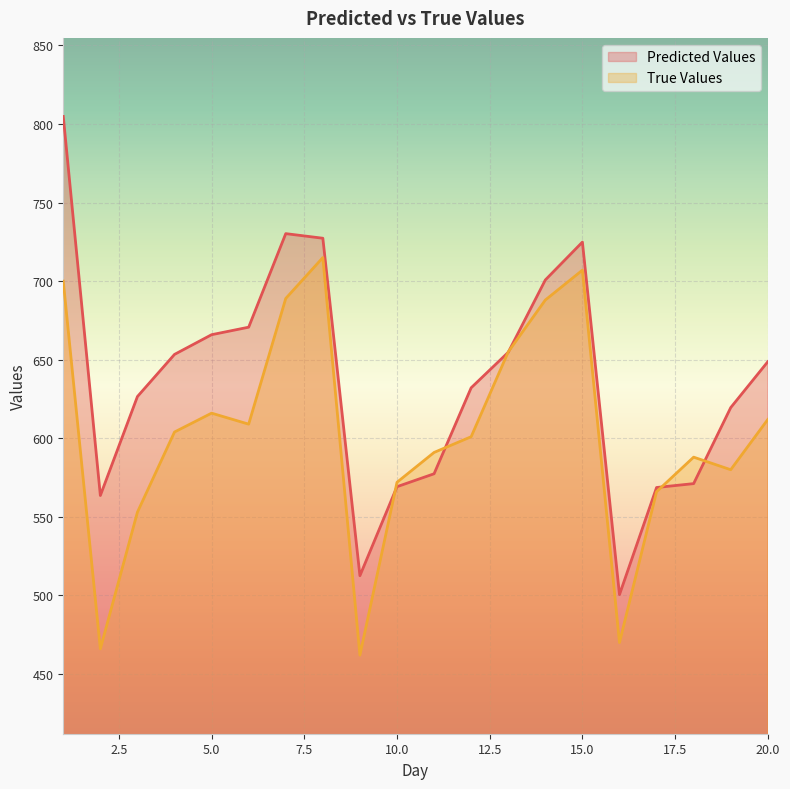

Reading right to left, extract all data points from this chart.

Predicted Values: 20=648.7	19=619.5	18=571.2	17=568.7	16=500.5	15=724.9	14=700.8	13=654.7	12=632.1	11=577.4	10=569.2	9=512.6	8=727.3	7=730.2	6=670.7	5=665.9	4=653.4	3=626.6	2=563.6	1=804.8
True Values: 20=612.0	19=580.0	18=588.0	17=566.0	16=470.0	15=707.0	14=688.0	13=655.0	12=601.0	11=591.0	10=572.0	9=462.0	8=715.0	7=689.0	6=609.0	5=616.0	4=604.0	3=553.0	2=466.0	1=700.0